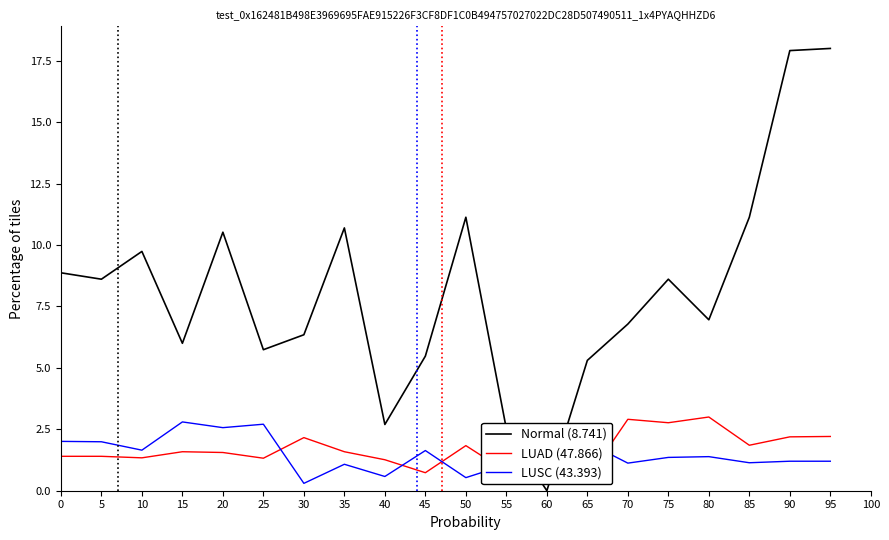

What is the spread (max minus min) of values at 0?

7.5